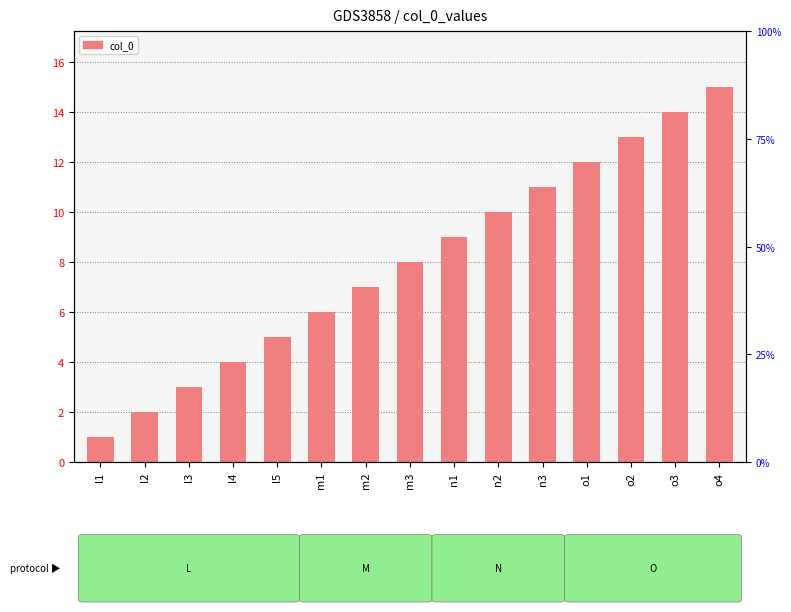

The chart shows a value of 13 at o2. True or false?

True